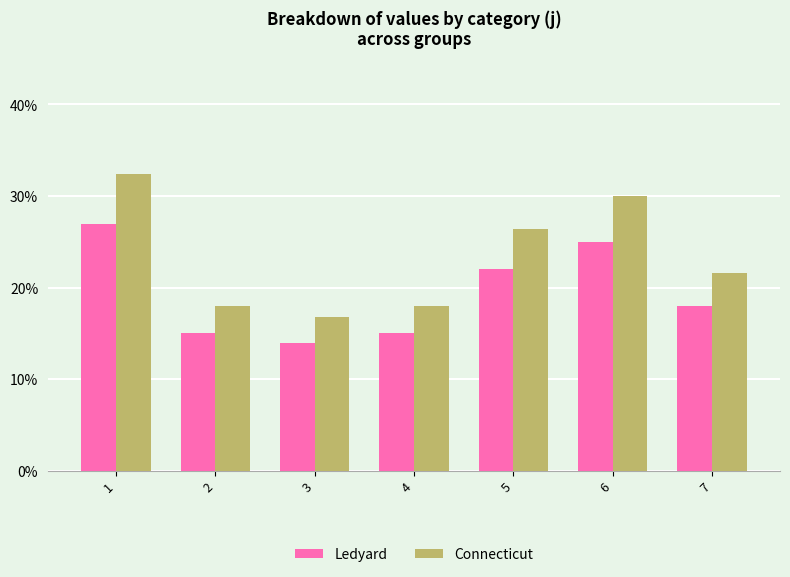

Reading left to right, what are all the values shown in this chart?

Ledyard: 1=27.0	2=15.0	3=14.0	4=15.0	5=22.0	6=25.0	7=18.0
Connecticut: 1=32.4	2=18.0	3=16.8	4=18.0	5=26.4	6=30.0	7=21.6